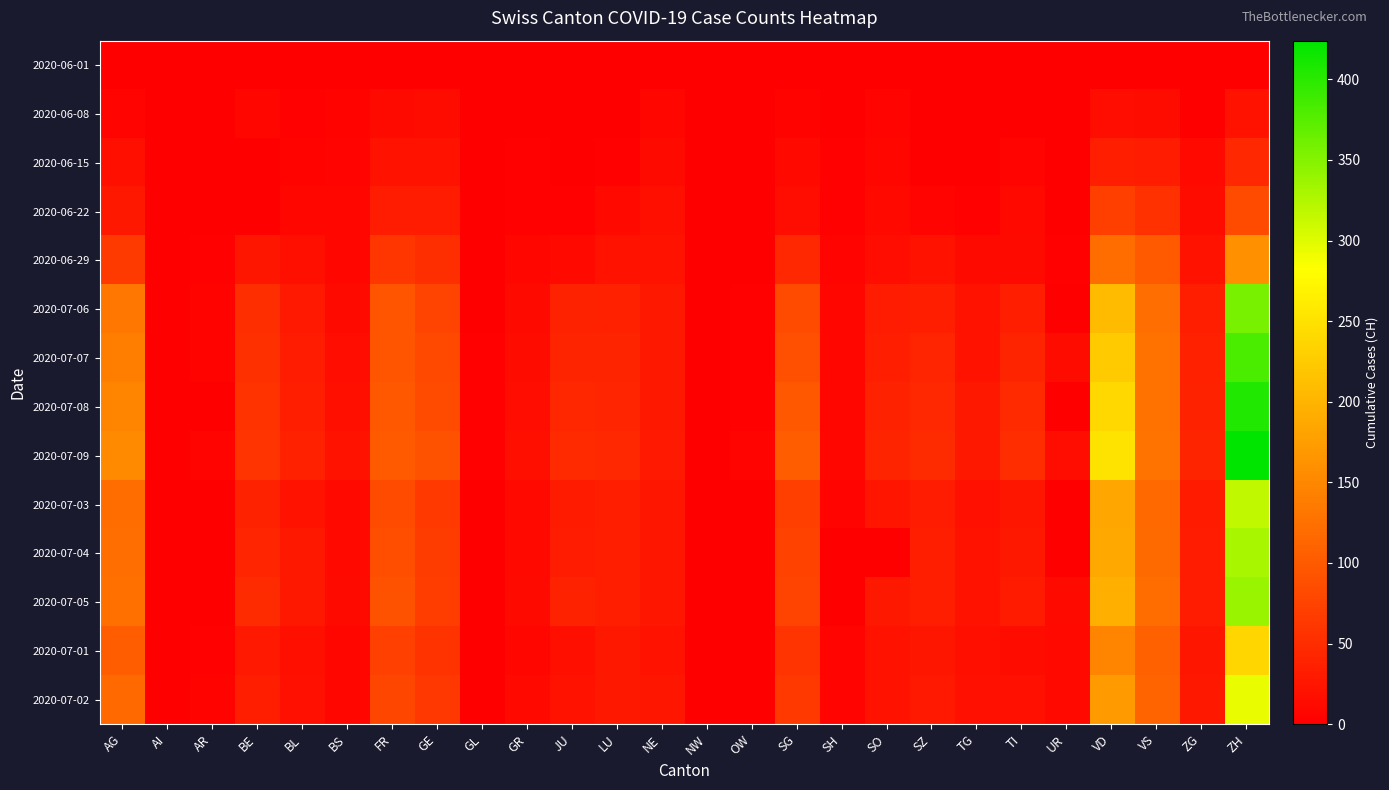

Reading left to right, list all the values displayed in this chart.

2020-06-01: AG=0	AI=0	AR=0	BE=0	BL=1	BS=0	FR=0	GE=0	GL=0	GR=0	JU=0	LU=0	NE=0	NW=0	OW=0	SG=0	SH=0	SO=0	SZ=0	TG=0	TI=0	UR=0	VD=0	VS=1	ZG=0	ZH=0
2020-06-08: AG=5	AI=0	AR=0	BE=8	BL=3	BS=4	FR=13	GE=14	GL=0	GR=1	JU=0	LU=1	NE=9	NW=0	OW=0	SG=4	SH=1	SO=6	SZ=0	TG=1	TI=1	UR=0	VD=16	VS=14	ZG=1	ZH=23
2020-06-15: AG=17	AI=0	AR=0	BE=0	BL=4	BS=5	FR=22	GE=22	GL=0	GR=2	JU=1	LU=3	NE=12	NW=0	OW=0	SG=11	SH=3	SO=8	SZ=1	TG=1	TI=6	UR=0	VD=35	VS=32	ZG=11	ZH=45
2020-06-22: AG=28	AI=0	AR=0	BE=0	BL=7	BS=7	FR=32	GE=32	GL=0	GR=3	JU=3	LU=10	NE=18	NW=0	OW=0	SG=16	SH=3	SO=11	SZ=6	TG=3	TI=11	UR=0	VD=71	VS=56	ZG=14	ZH=83
2020-06-29: AG=65	AI=0	AR=2	BE=25	BL=17	BS=7	FR=61	GE=52	GL=1	GR=8	JU=11	LU=23	NE=21	NW=0	OW=1	SG=46	SH=5	SO=16	SZ=21	TG=12	TI=13	UR=2	VD=121	VS=101	ZG=21	ZH=162
2020-07-06: AG=132	AI=0	AR=4	BE=52	BL=29	BS=12	FR=94	GE=76	GL=1	GR=13	JU=39	LU=37	NE=27	NW=0	OW=2	SG=83	SH=7	SO=32	SZ=35	TG=21	TI=36	UR=0	VD=208	VS=123	ZG=36	ZH=357
2020-07-07: AG=140	AI=0	AR=4	BE=53	BL=32	BS=15	FR=96	GE=80	GL=2	GR=14	JU=41	LU=40	NE=27	NW=0	OW=2	SG=89	SH=8	SO=35	SZ=42	TG=23	TI=40	UR=14	VD=224	VS=126	ZG=38	ZH=382
2020-07-08: AG=147	AI=0	AR=0	BE=57	BL=35	BS=18	FR=99	GE=84	GL=2	GR=16	JU=44	LU=42	NE=27	NW=1	OW=2	SG=98	SH=8	SO=39	SZ=46	TG=27	TI=48	UR=0	VD=240	VS=126	ZG=39	ZH=405
2020-07-09: AG=153	AI=0	AR=5	BE=59	BL=38	BS=21	FR=100	GE=92	GL=3	GR=18	JU=47	LU=46	NE=29	NW=1	OW=5	SG=104	SH=8	SO=41	SZ=49	TG=27	TI=50	UR=16	VD=252	VS=128	ZG=41	ZH=424
2020-07-03: AG=120	AI=0	AR=0	BE=39	BL=23	BS=10	FR=84	GE=64	GL=1	GR=11	JU=30	LU=35	NE=26	NW=0	OW=1	SG=70	SH=5	SO=24	SZ=32	TG=19	TI=26	UR=0	VD=185	VS=116	ZG=31	ZH=317
2020-07-04: AG=123	AI=0	AR=0	BE=43	BL=27	BS=11	FR=87	GE=67	GL=0	GR=11	JU=33	LU=36	NE=26	NW=0	OW=1	SG=73	SH=0	SO=0	SZ=35	TG=20	TI=27	UR=0	VD=188	VS=118	ZG=33	ZH=330
2020-07-05: AG=125	AI=0	AR=0	BE=49	BL=27	BS=12	FR=92	GE=69	GL=0	GR=12	JU=39	LU=36	NE=26	NW=0	OW=1	SG=76	SH=0	SO=28	SZ=35	TG=21	TI=31	UR=12	VD=195	VS=120	ZG=33	ZH=338
2020-07-01: AG=103	AI=0	AR=3	BE=29	BL=18	BS=7	FR=72	GE=57	GL=1	GR=9	JU=17	LU=28	NE=23	NW=0	OW=1	SG=58	SH=5	SO=21	SZ=25	TG=18	TI=14	UR=10	VD=147	VS=108	ZG=25	ZH=238
2020-07-02: AG=116	AI=0	AR=4	BE=35	BL=19	BS=8	FR=79	GE=62	GL=1	GR=10	JU=22	LU=28	NE=25	NW=0	OW=1	SG=64	SH=5	SO=23	SZ=29	TG=19	TI=19	UR=11	VD=172	VS=112	ZG=27	ZH=294